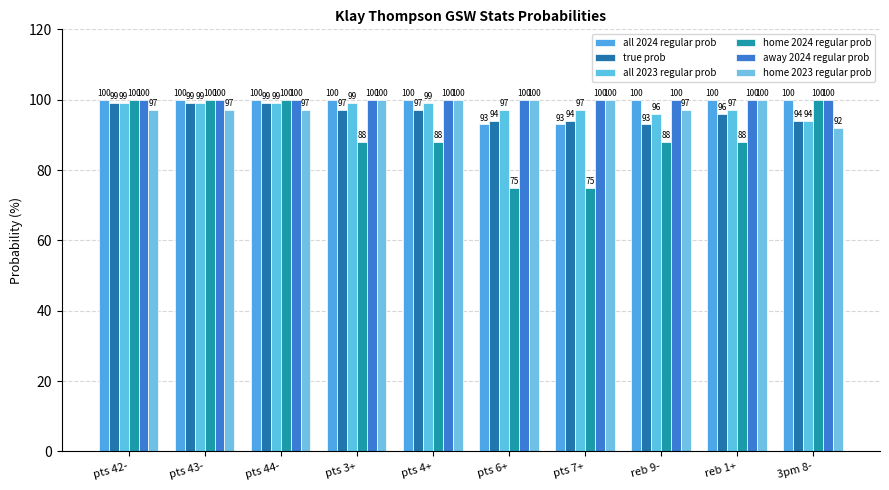

What is the difference between the home 2024 regular prob values at pts 3+ and 3pm 8-?

12